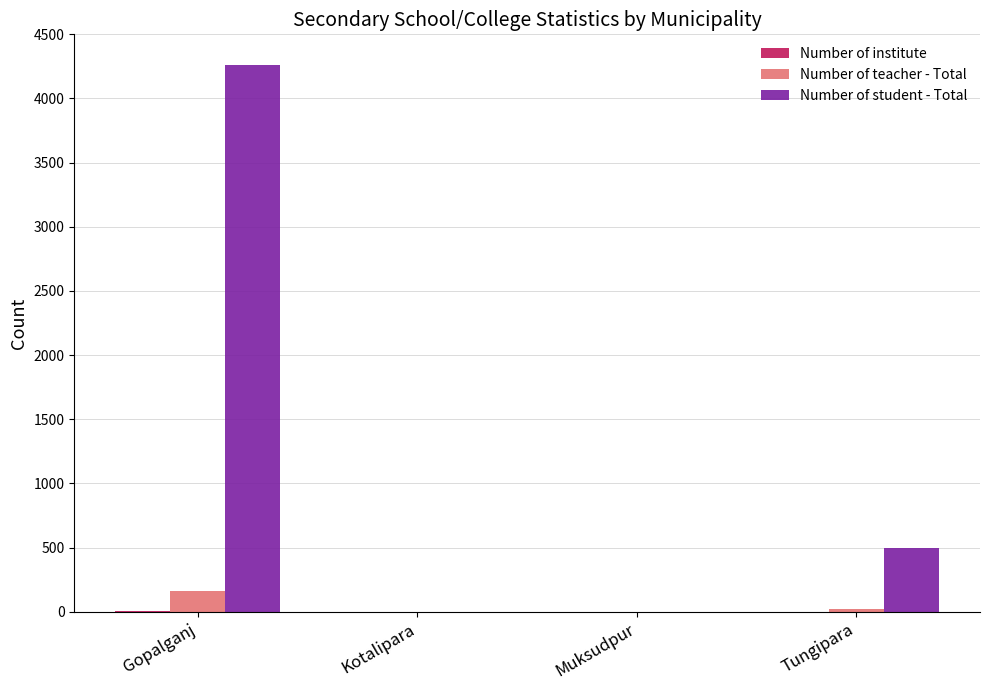

What is the greatest value displayed?

4261